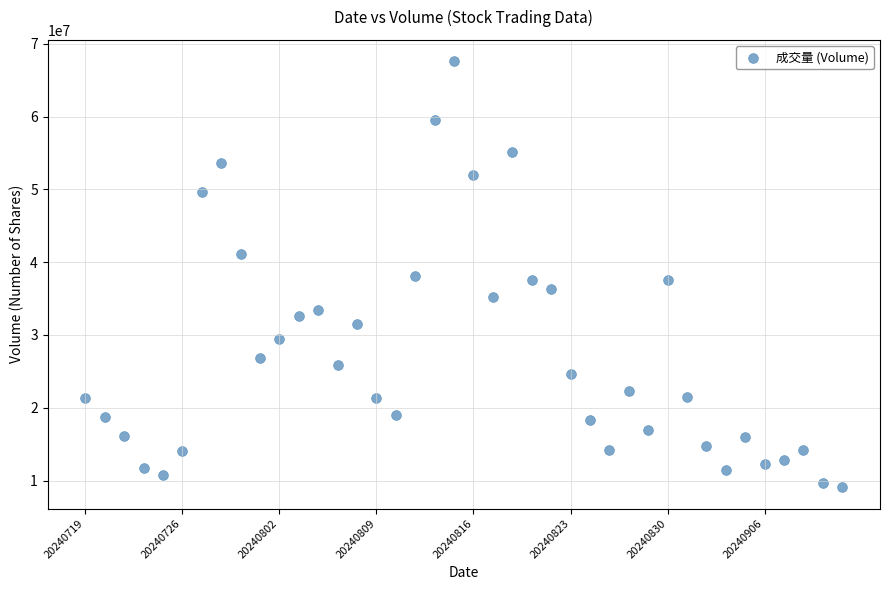

What is the range of Y values (max minus min)?

58525100